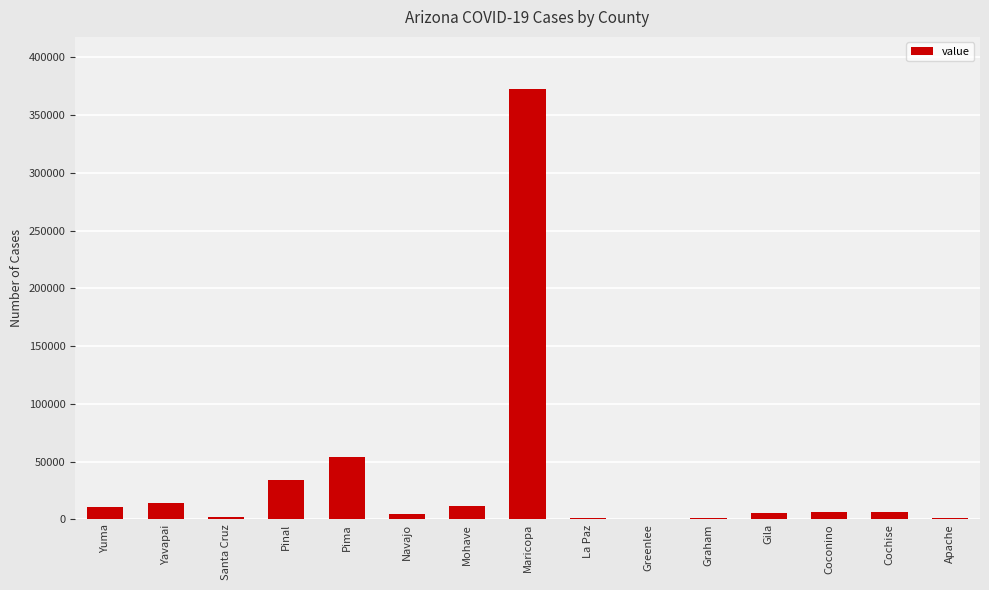

At which label does the data first exceed 6074?

Yuma